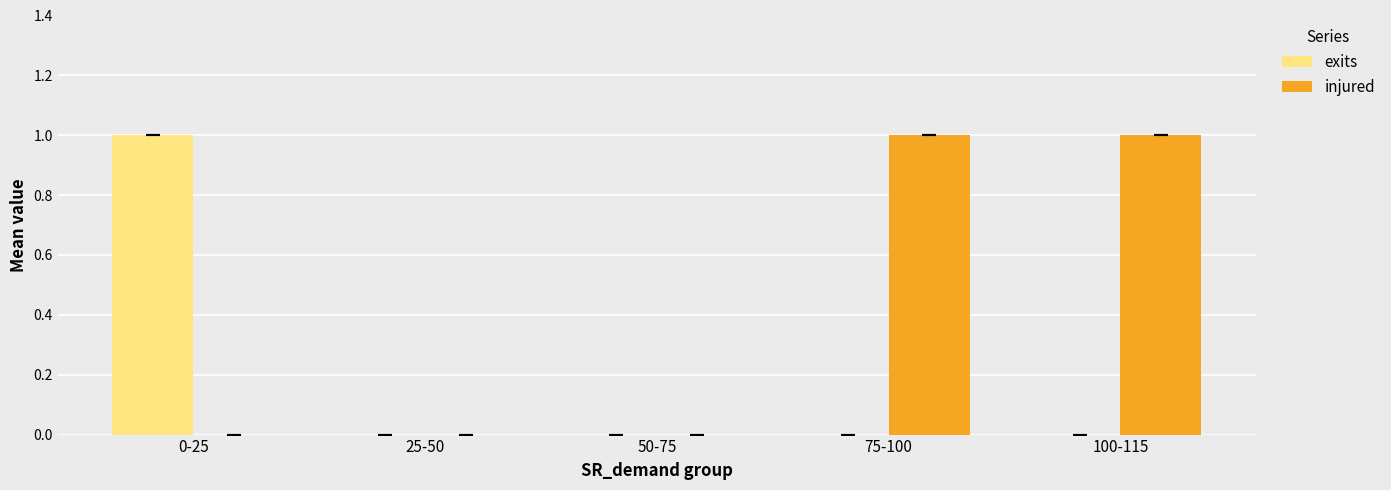

Which series changed the most between 50-75 and 75-100?

injured